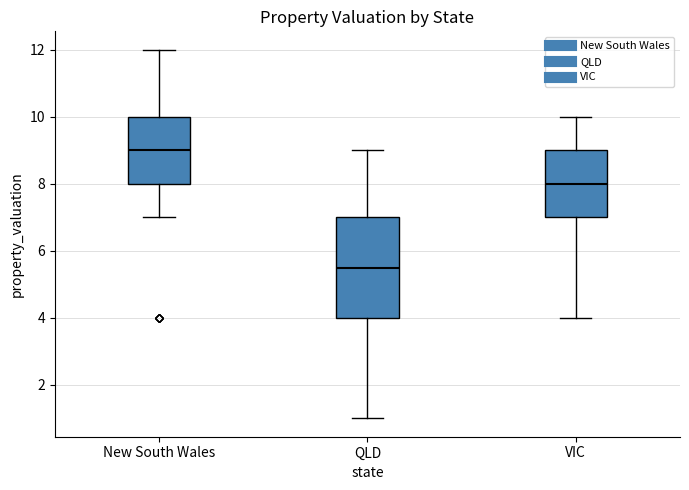

Reading left to right, transcribe this box plot: for each box, give where its median line is, the range the box spans, and where its two whiskers end, as read against the y-axis. The values are not printed on the chart, so give them approximately, as read against the axis.

New South Wales: median 9.0, box 8.0 to 10.0, whiskers 7.0 to 12.0
QLD: median 5.6, box 4.0 to 7.0, whiskers 1.0 to 9.0
VIC: median 8.0, box 7.0 to 9.0, whiskers 4.0 to 10.0